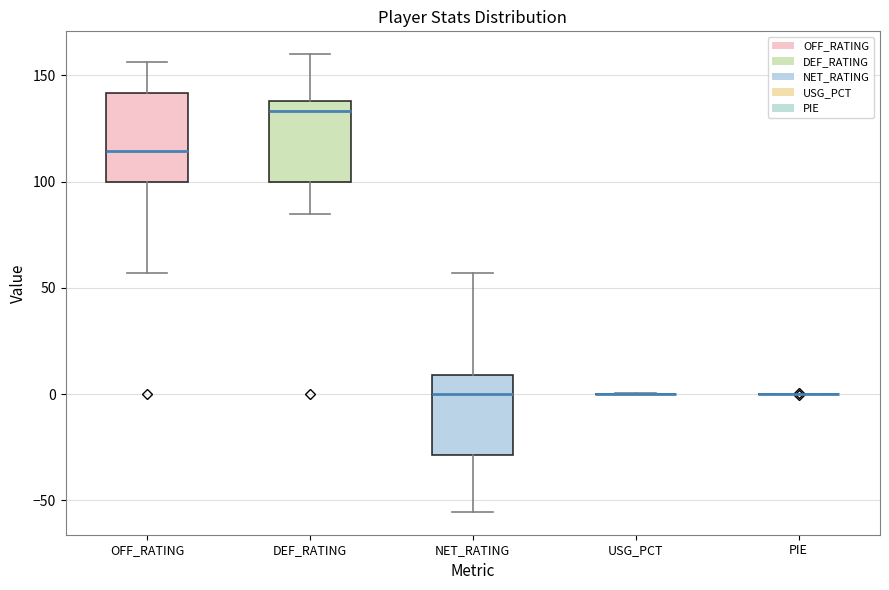

Reading left to right, read every box against the y-axis: the position of its median line, the range the box covers, and the ends of its whiskers. The values are not printed on the chart, so give them approximately, as read against the axis.

OFF_RATING: median 115, box 100 to 140, whiskers 55 to 155
DEF_RATING: median 135, box 100 to 140, whiskers 85 to 160
NET_RATING: median 0, box -30 to 10, whiskers -55 to 55
USG_PCT: box collapsed to a line at 0, whiskers 0 to 0
PIE: box collapsed to a line at 0, whiskers 0 to 0